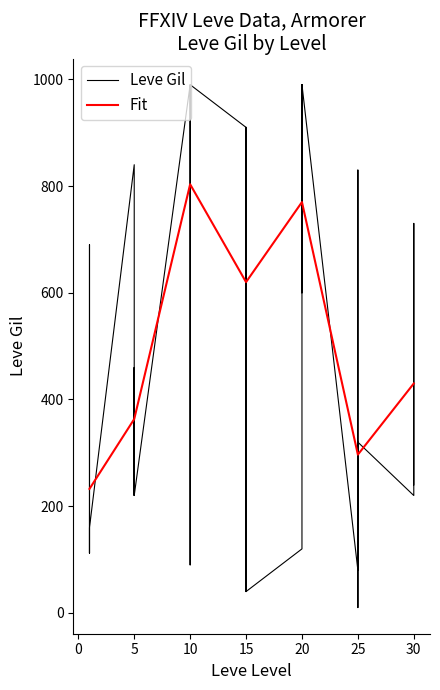

The value of Fit at 20 is 1056.4. True or false?

False